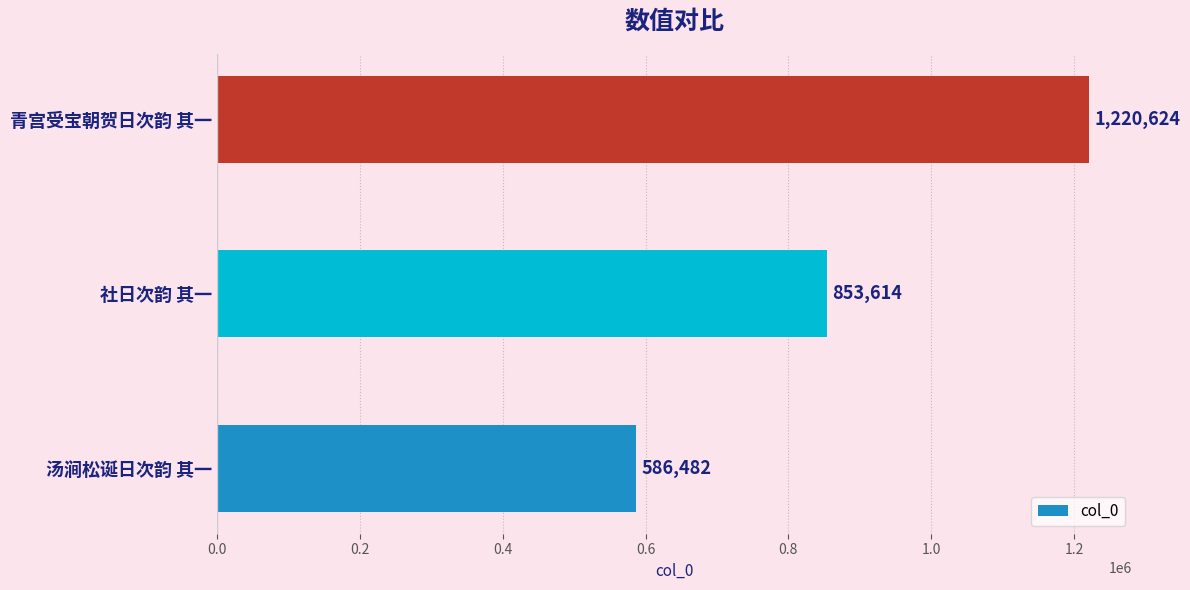

Count the values in the range 586482 to 1220624.

3